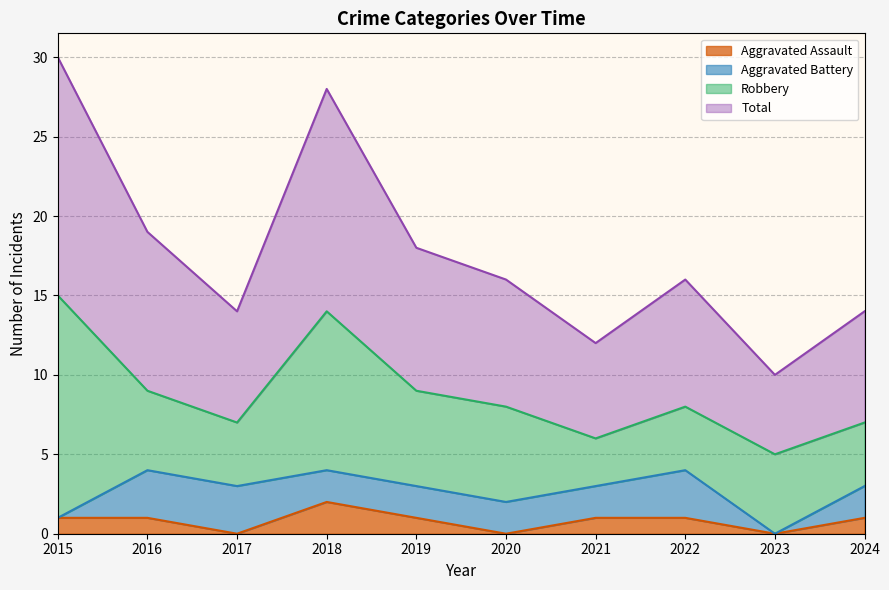

Which category has the lowest value across all series?

2017